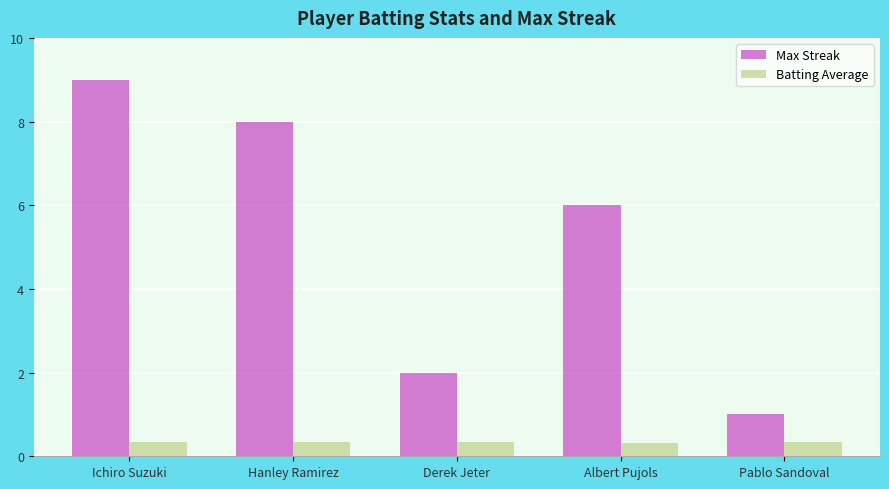

What is the lowest value of the Max Streak series?

1.0